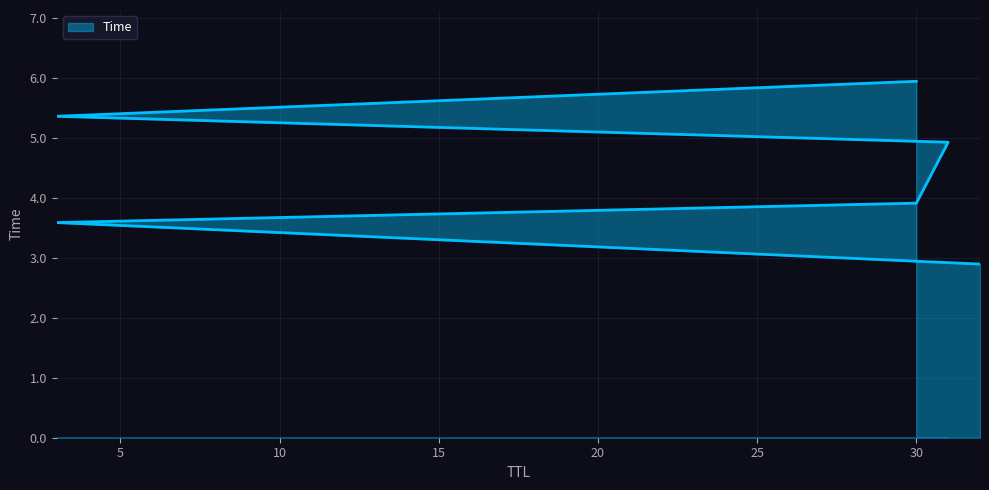

Reading right to left, transcribe all the data shown in this chart.

30=5.9	3=5.4	31=4.9	30=3.9	3=3.6	32=2.9